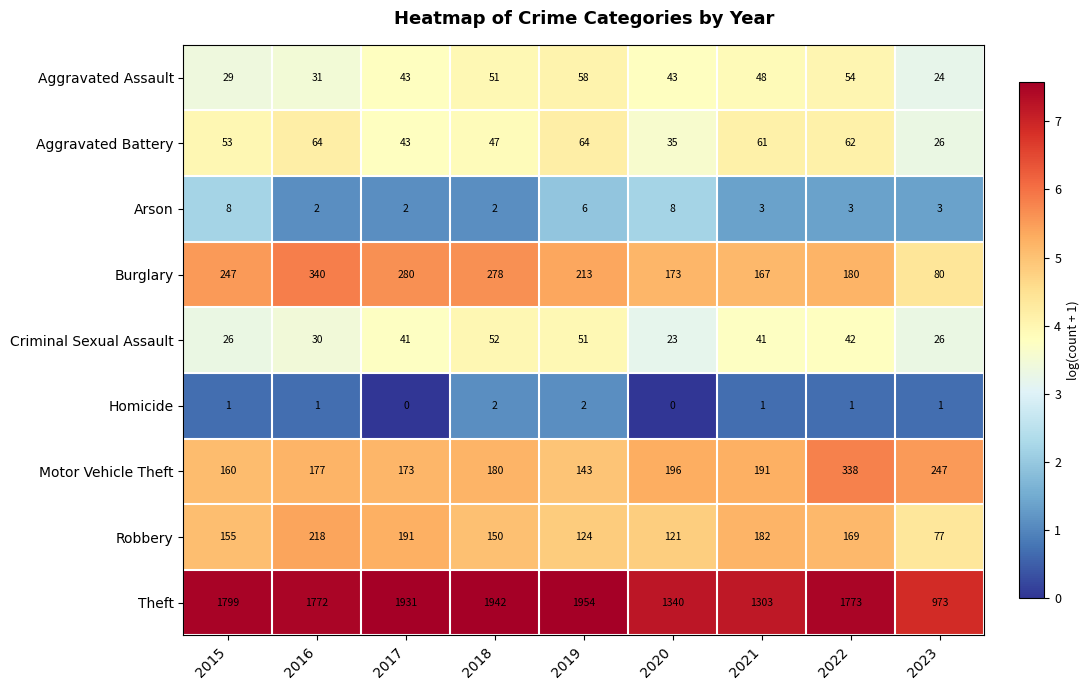

Which label corresponds to the largest value in the chart?

2019